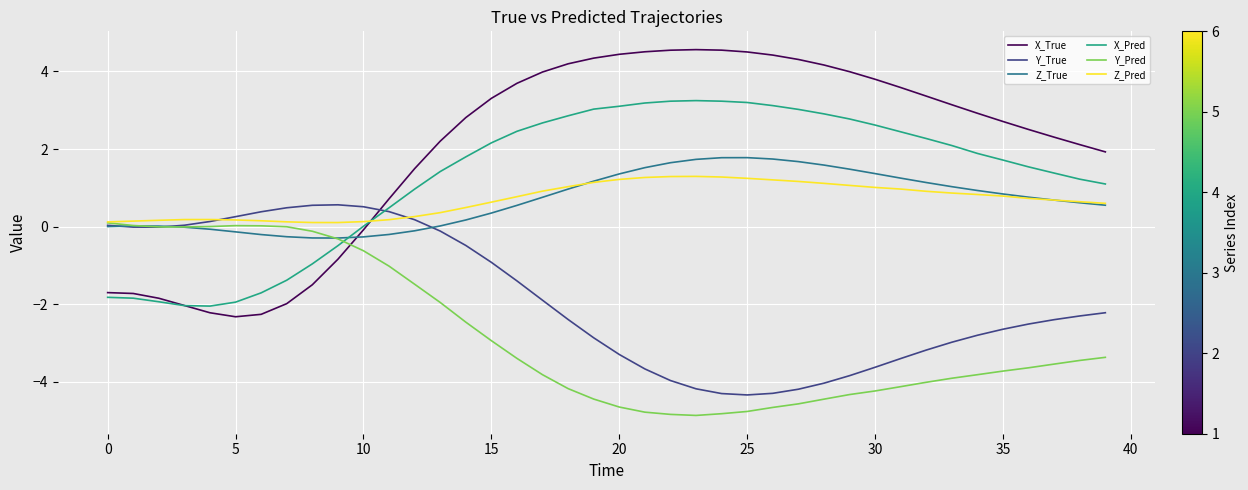

What is the minimum value for Y_Pred?

-4.9